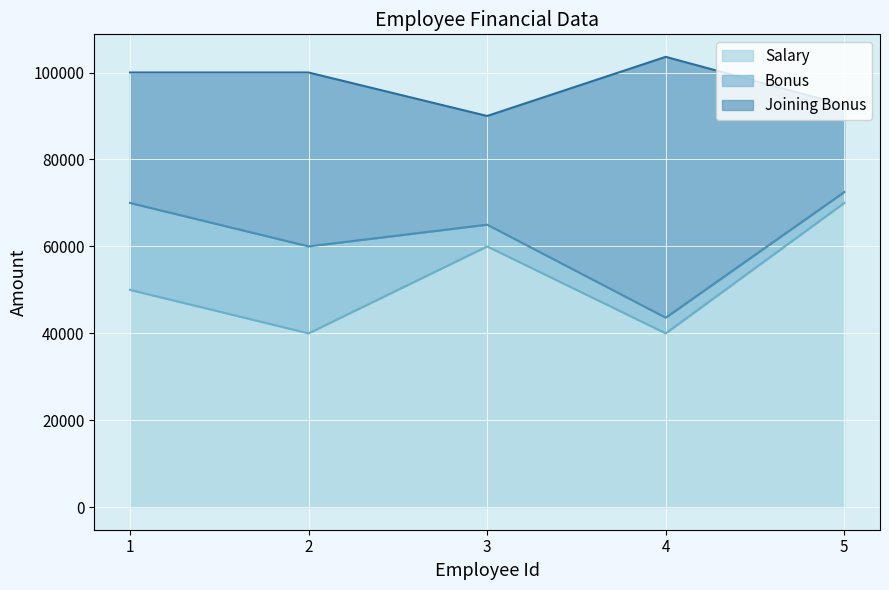

True or false: Joining Bonus and Bonus cross at least once.

False